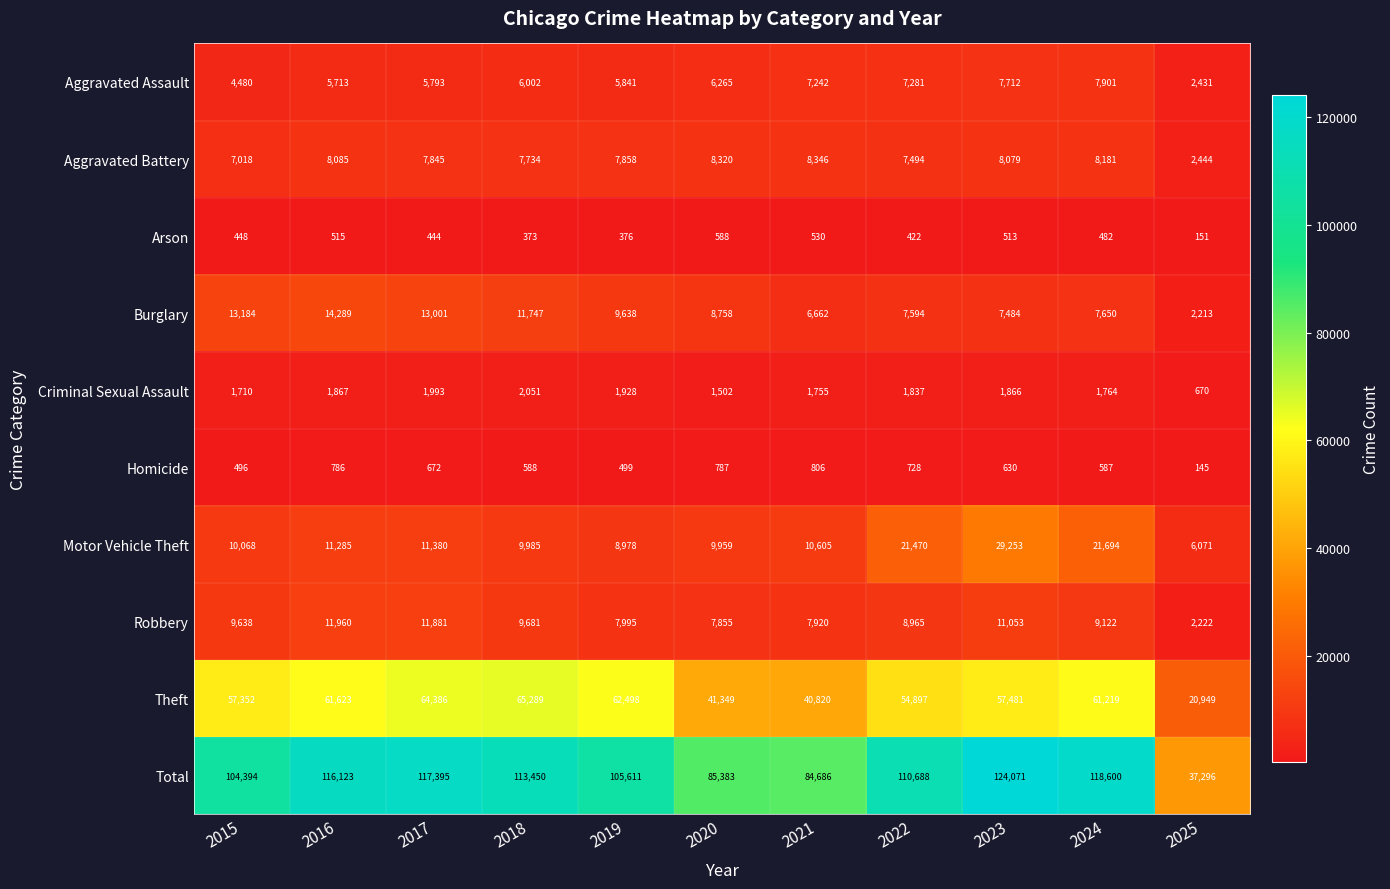

Which label corresponds to the largest value in the chart?

2023